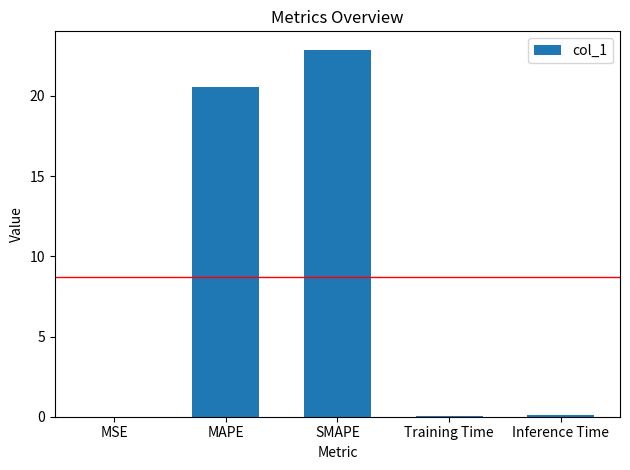

Which category has the highest value across all series?

SMAPE